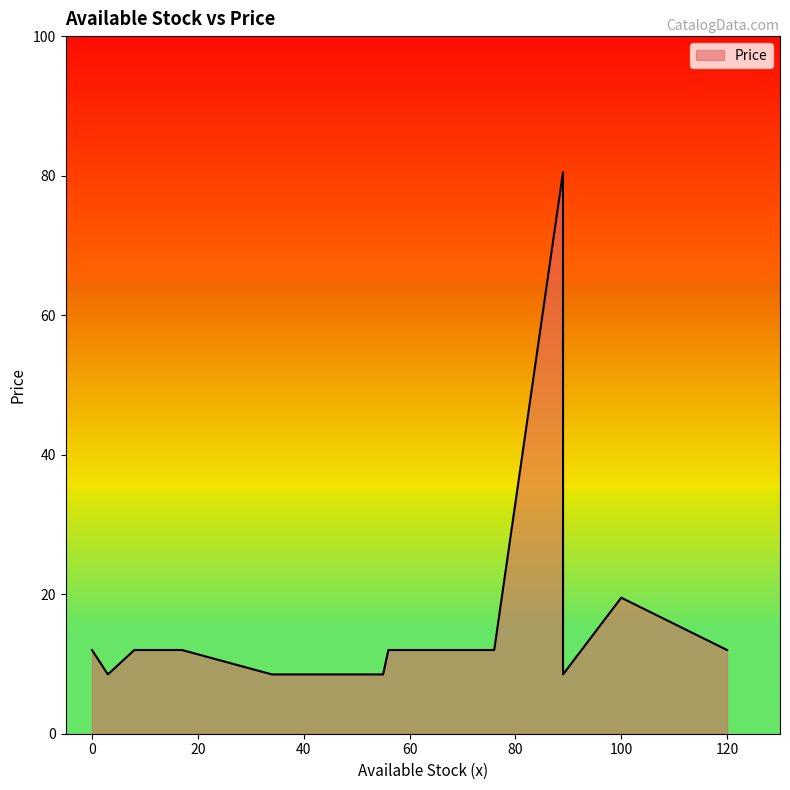

How many data points does each series have?

14